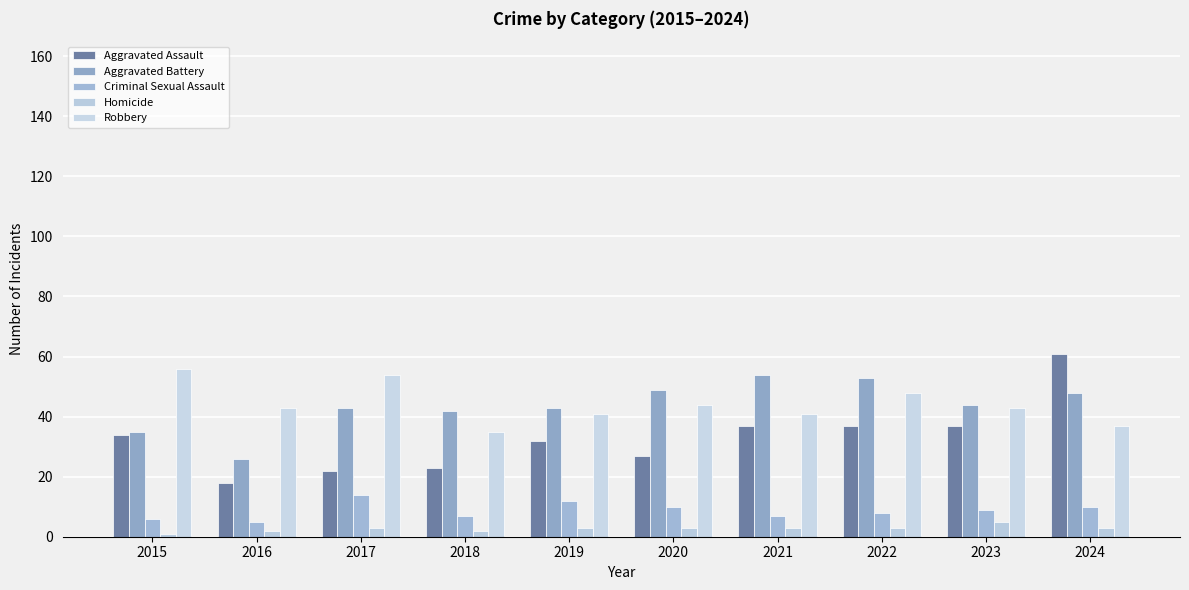

What are all the series names shown in the legend?

Aggravated Assault, Aggravated Battery, Criminal Sexual Assault, Homicide, Robbery